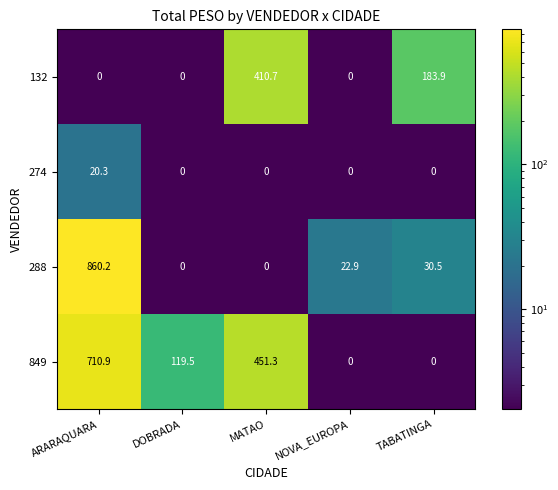

Which label corresponds to the largest value in the chart?

ARARAQUARA